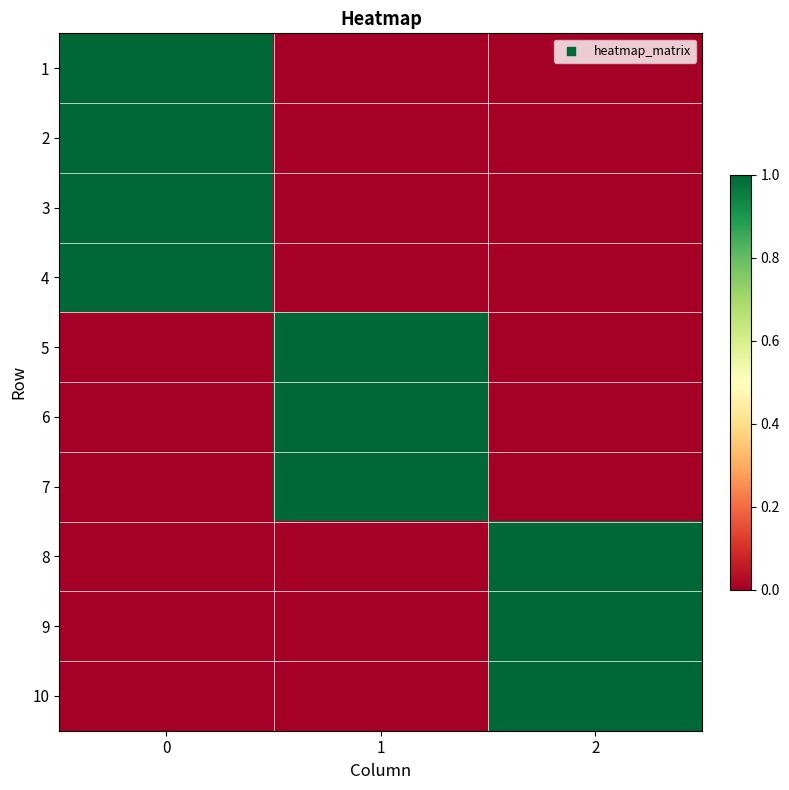

What is the spread (max minus min) of values at 1?

1